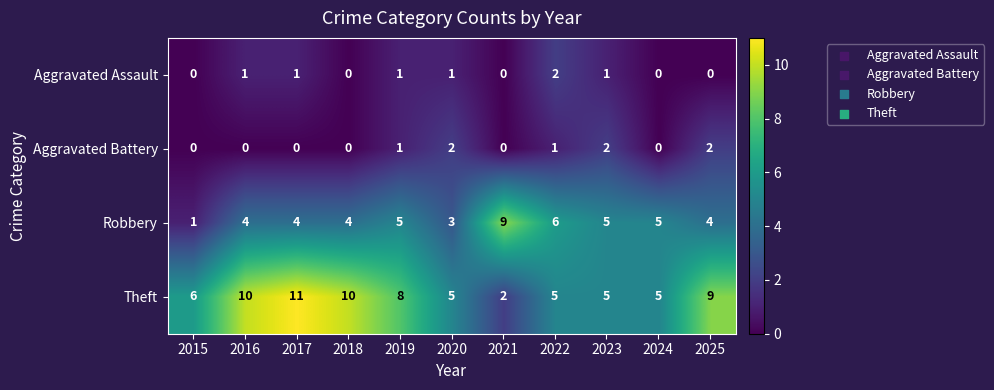

True or false: Aggravated Battery has a value of 0 at 2018.

True